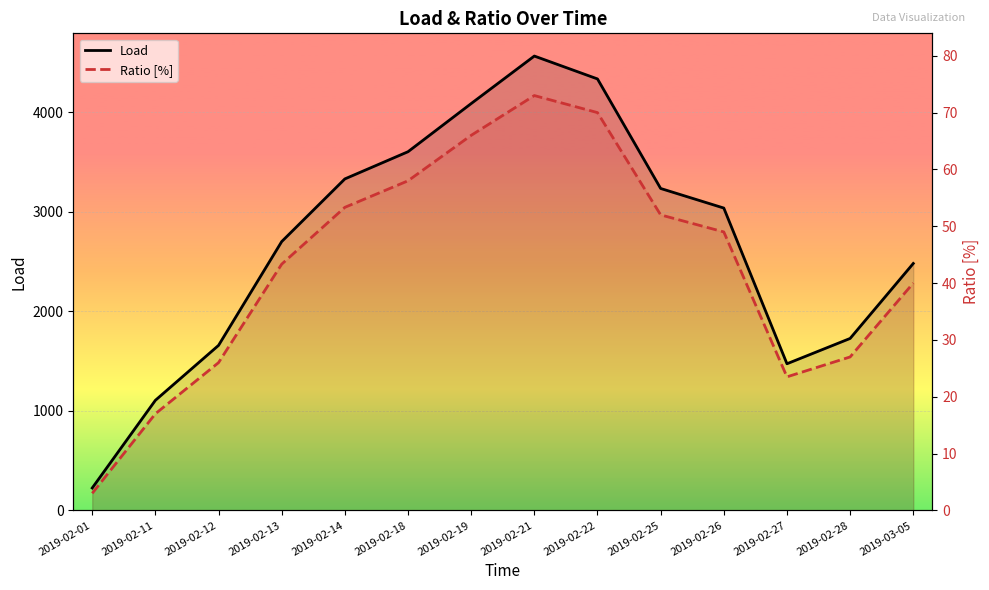

At which category does Load reach its first local valley?

2019-02-27